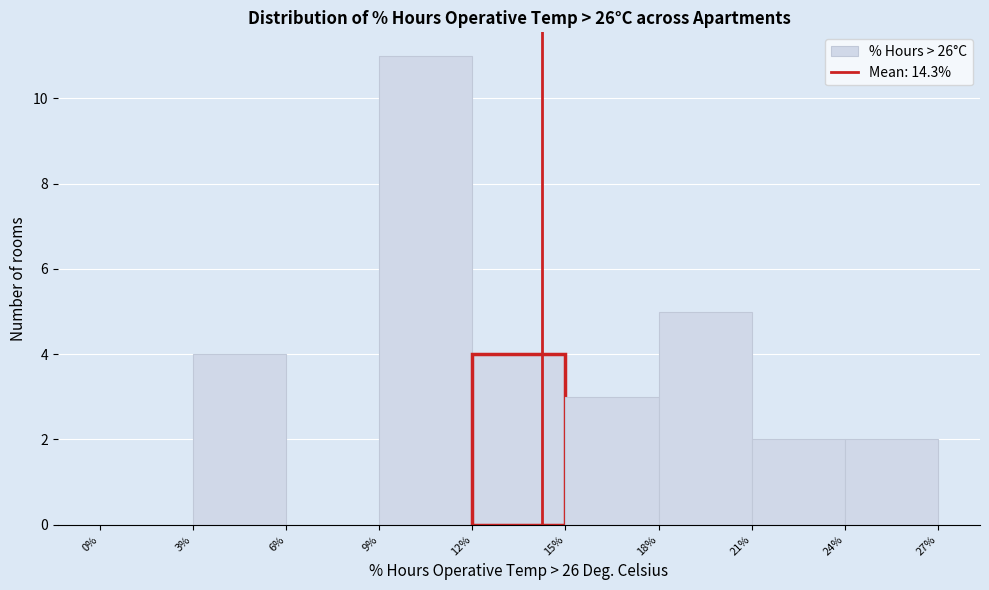

How tall is the bar that spans 15% to 18% on the x-axis? The values are not printed on the chart, so give them approximately, as read against the axis.

3